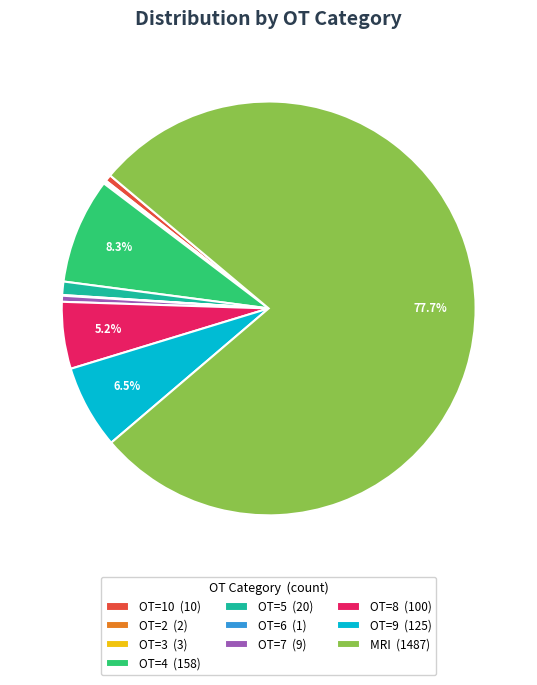

To the nearest percent, what is the difference between the OT=8 and OT=7 slice percentages?

5%